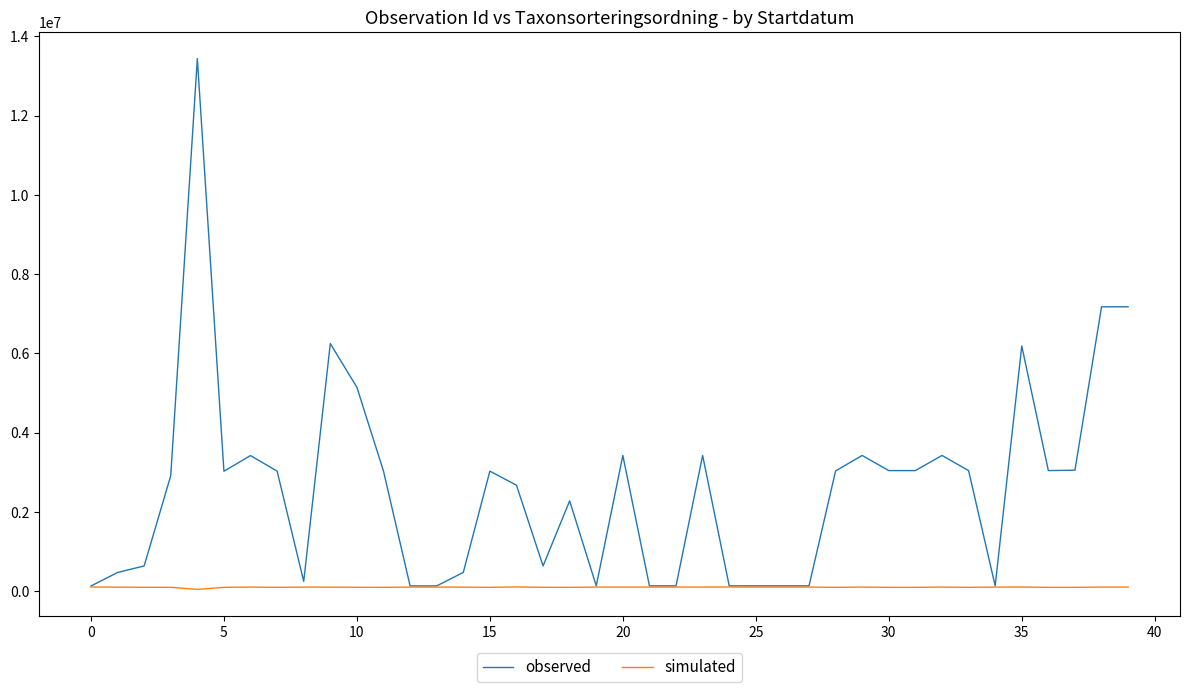

Rank the series by their average value, from lowest to highest.

simulated, observed